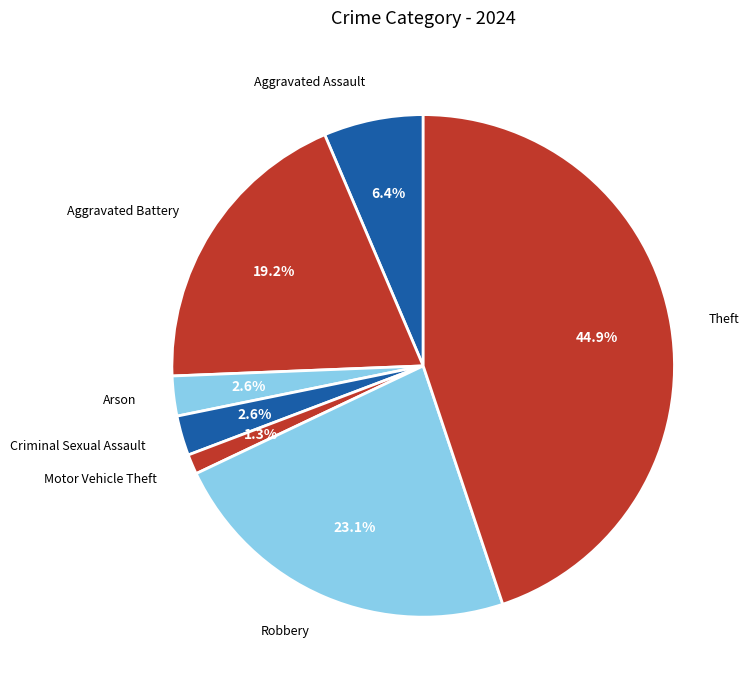

What percentage is the Aggravated Battery slice, to the nearest percent?

19%